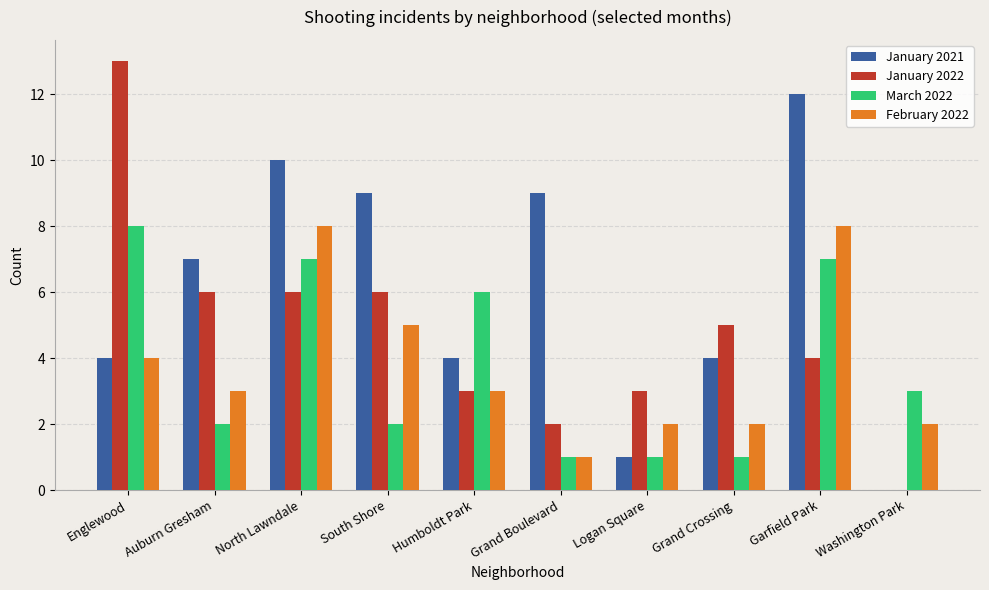

Reading right to left, extract all data points from this chart.

January 2021: Washington Park=0	Garfield Park=12	Grand Crossing=4	Logan Square=1	Grand Boulevard=9	Humboldt Park=4	South Shore=9	North Lawndale=10	Auburn Gresham=7	Englewood=4
January 2022: Washington Park=0	Garfield Park=4	Grand Crossing=5	Logan Square=3	Grand Boulevard=2	Humboldt Park=3	South Shore=6	North Lawndale=6	Auburn Gresham=6	Englewood=13
March 2022: Washington Park=3	Garfield Park=7	Grand Crossing=1	Logan Square=1	Grand Boulevard=1	Humboldt Park=6	South Shore=2	North Lawndale=7	Auburn Gresham=2	Englewood=8
February 2022: Washington Park=2	Garfield Park=8	Grand Crossing=2	Logan Square=2	Grand Boulevard=1	Humboldt Park=3	South Shore=5	North Lawndale=8	Auburn Gresham=3	Englewood=4